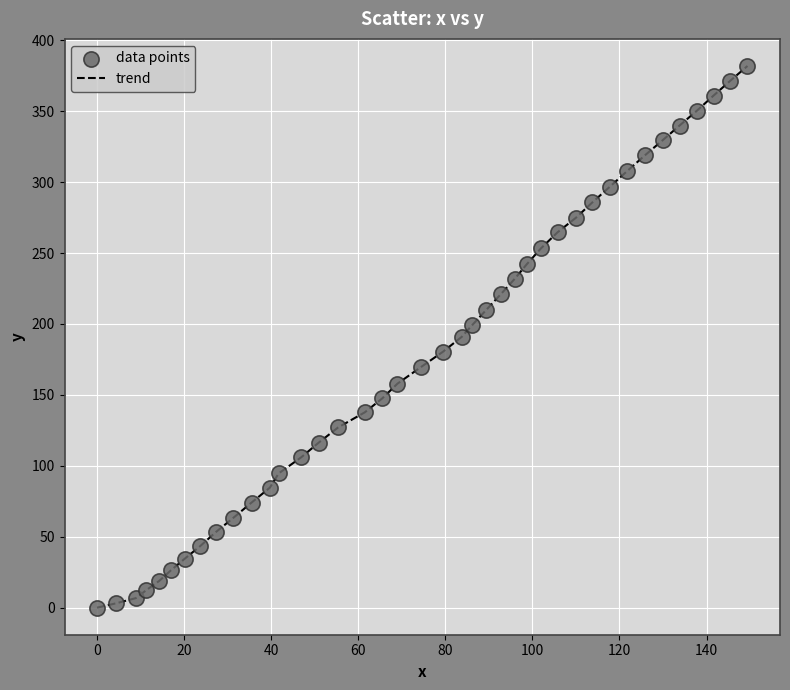

What is the difference between the maximum and minimum values?

381.9